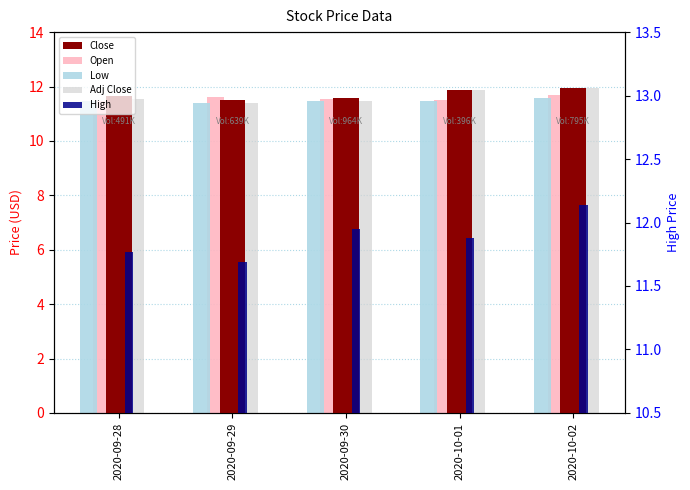

What are all the series names shown in the legend?

Close, Open, Low, Adj Close, High